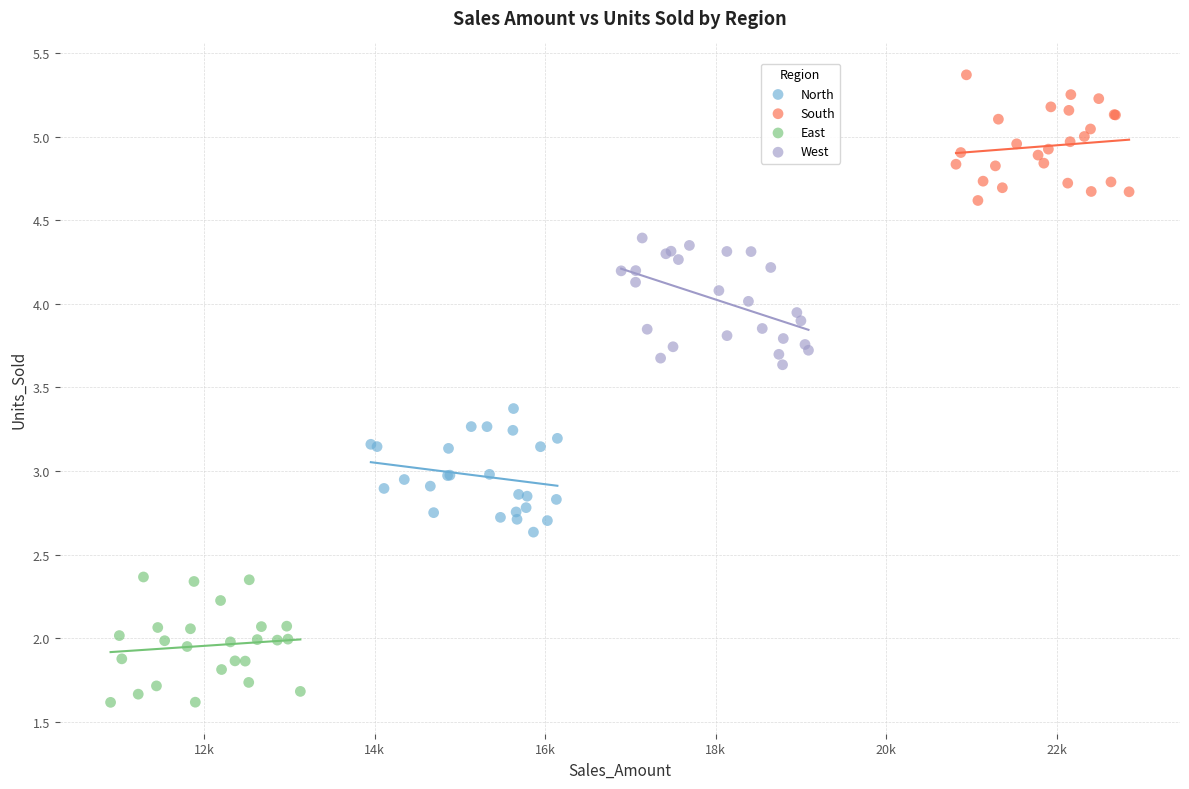

Which series reaches the maximum Y coordinate?

South